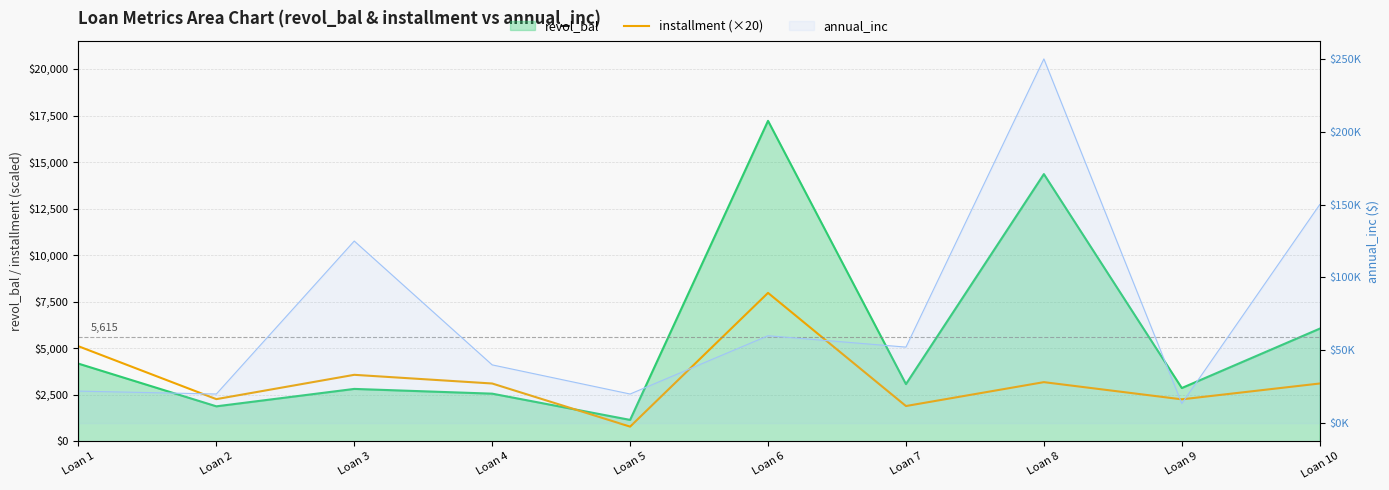

How many data points are less than 3107?

4